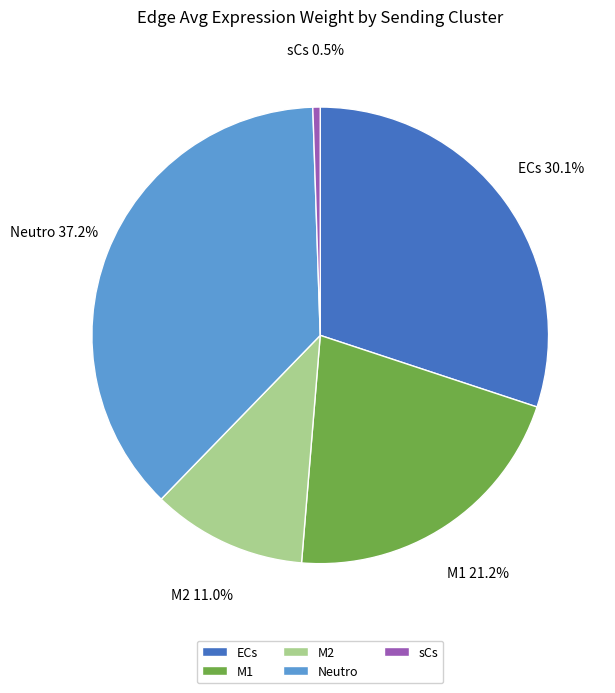

Which category has the biggest portion of the pie?

Neutro